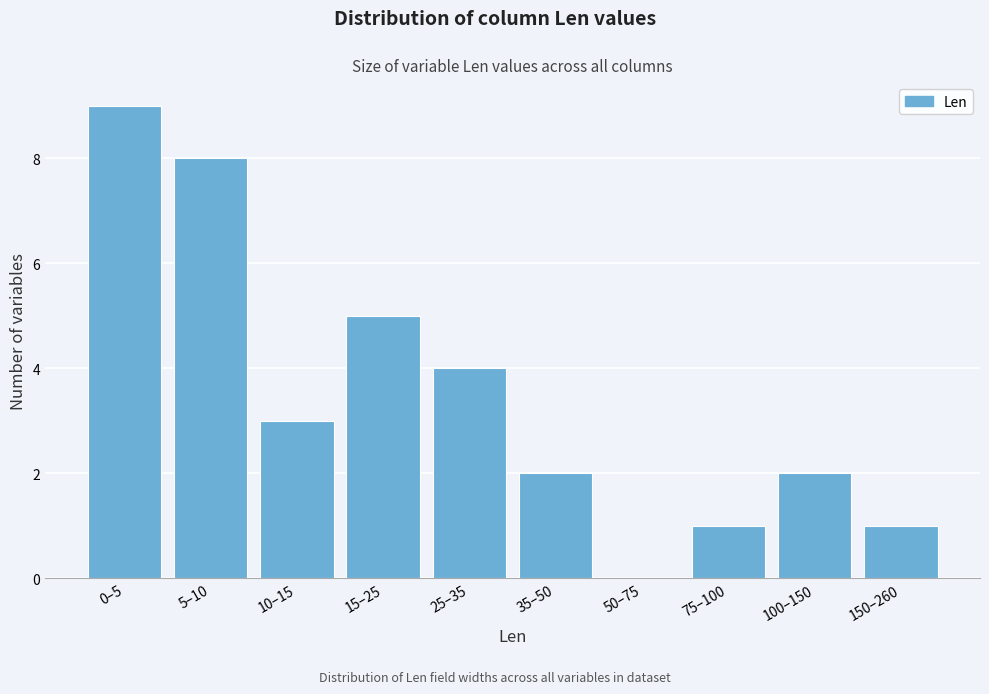

Reading left to right, what are all the values shown in this chart?

0–5=9	5–10=8	10–15=3	15–25=5	25–35=4	35–50=2	50–75=0	75–100=1	100–150=2	150–260=1